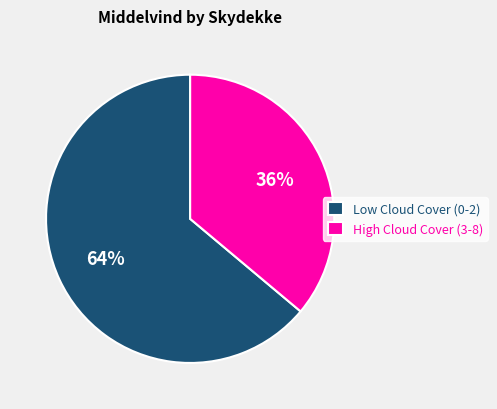

Between High Cloud Cover (3-8) and Low Cloud Cover (0-2), which is larger?

Low Cloud Cover (0-2)